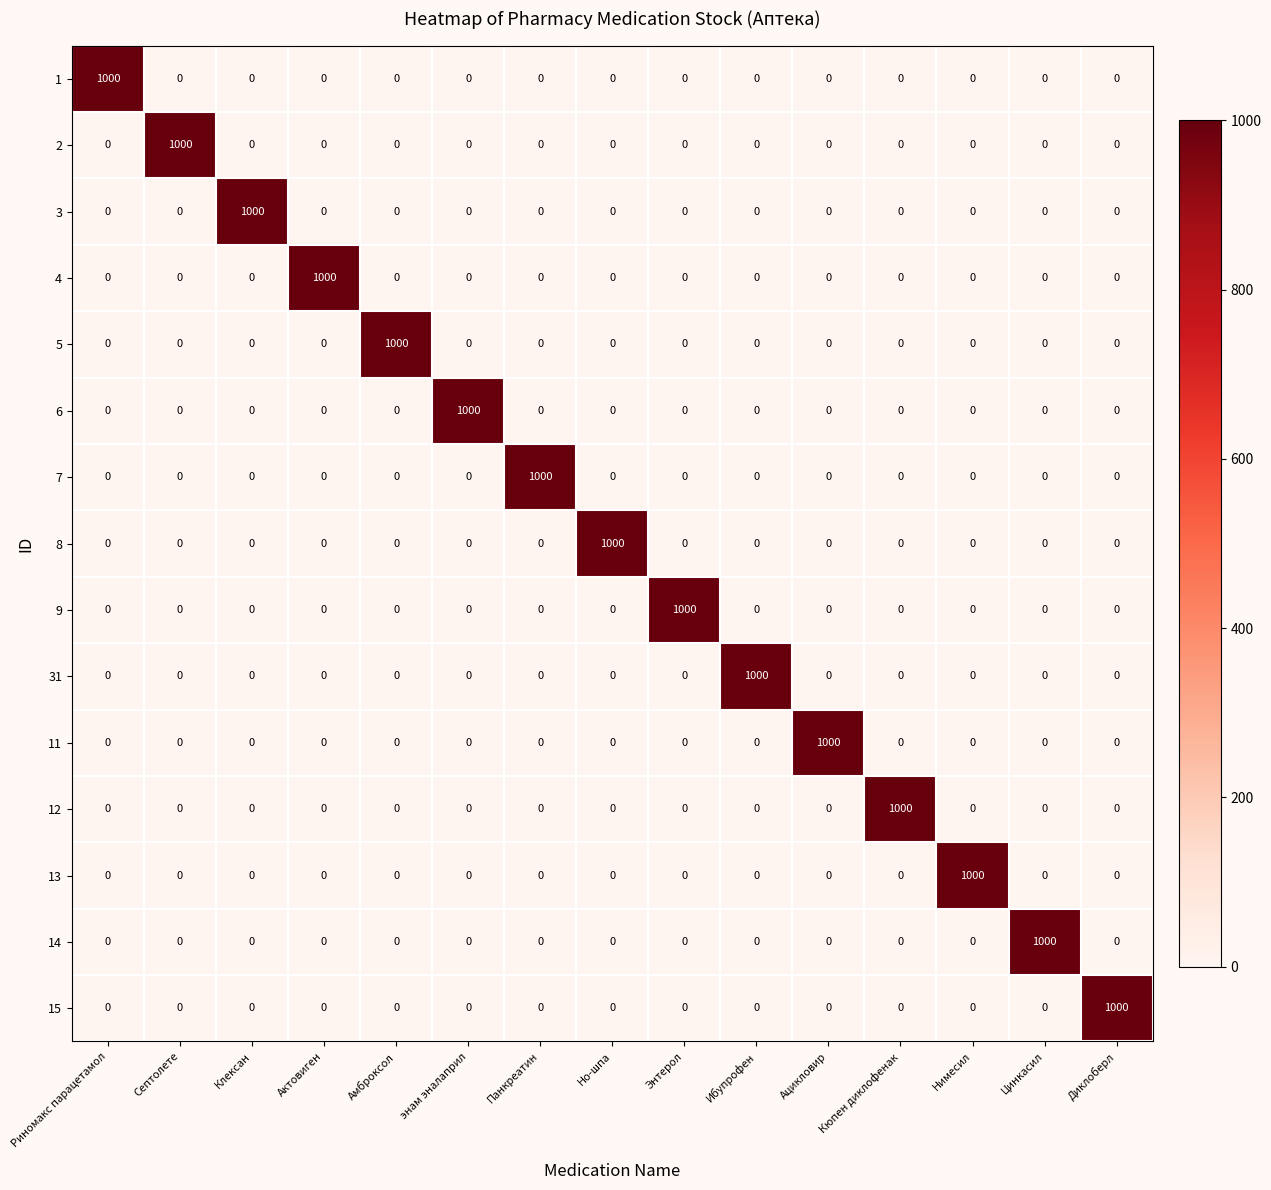

At how many categories does at least one series exceed 626?

15